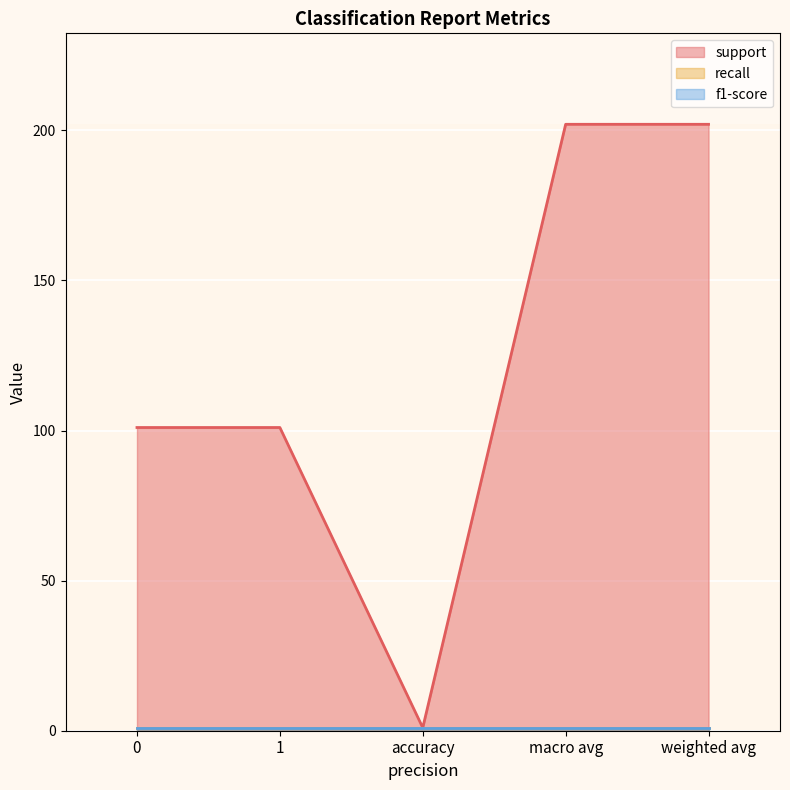

Count the number of data series in this chart.

3